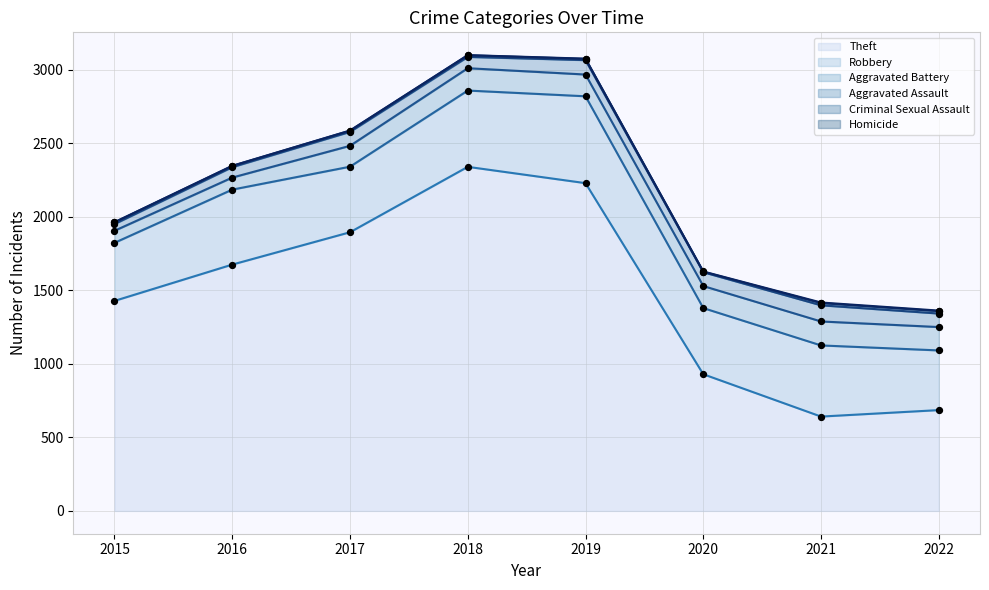

Is the value of Aggravated Battery at 2016 greater than the value of Robbery at 2015?

No